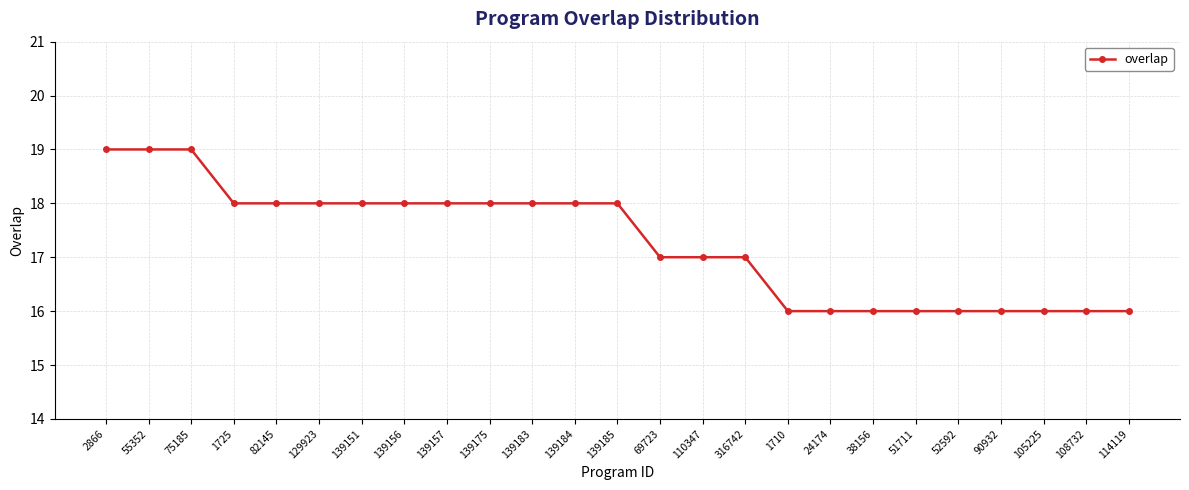

What is the minimum value shown in the chart?

16